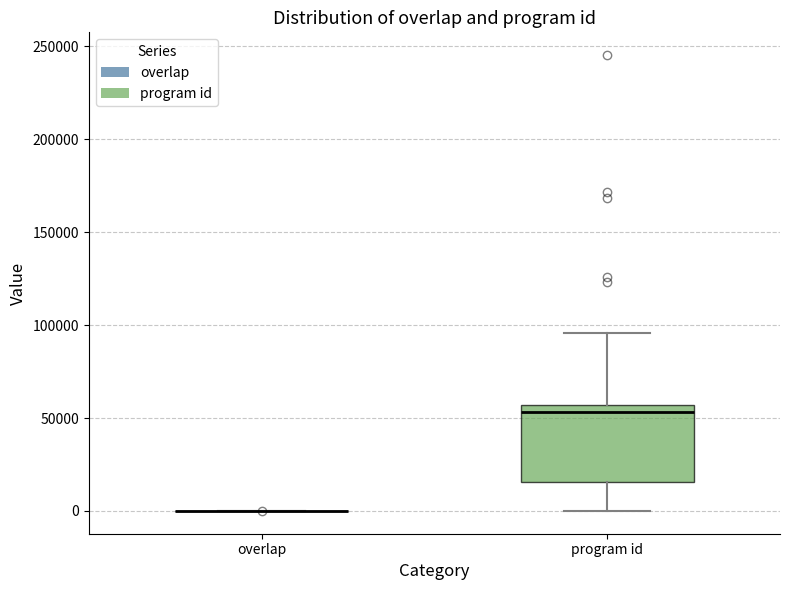

Reading left to right, transcribe this box plot: for each box, give where its median line is, the range the box spans, and where its two whiskers end, as read against the y-axis. The values are not printed on the chart, so give them approximately, as read against the axis.

overlap: box collapsed to a line at 0, whiskers 0 to 0
program id: median 55000 (just below the box's upper edge), box 15000 to 55000, whiskers 0 to 95000